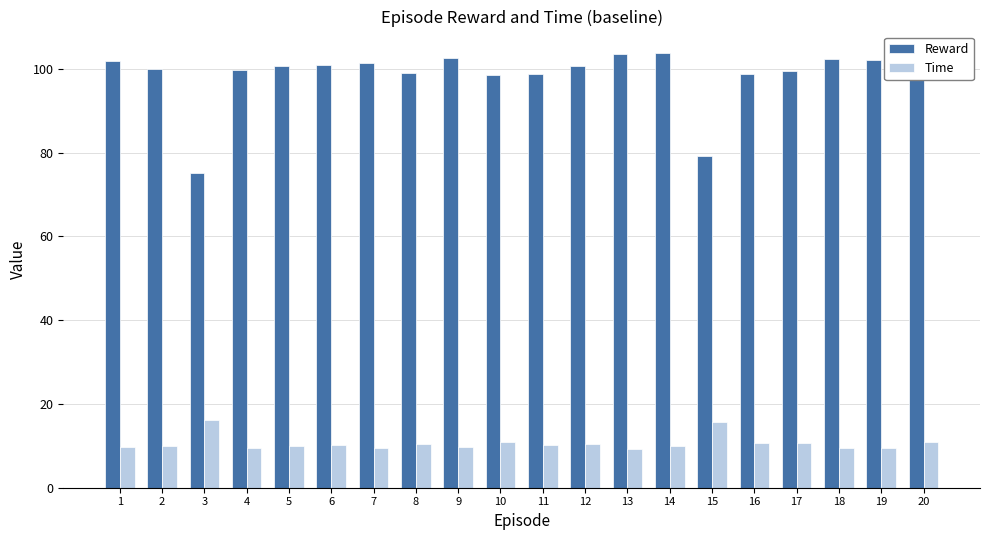

What is the average value of the Time series?

10.6